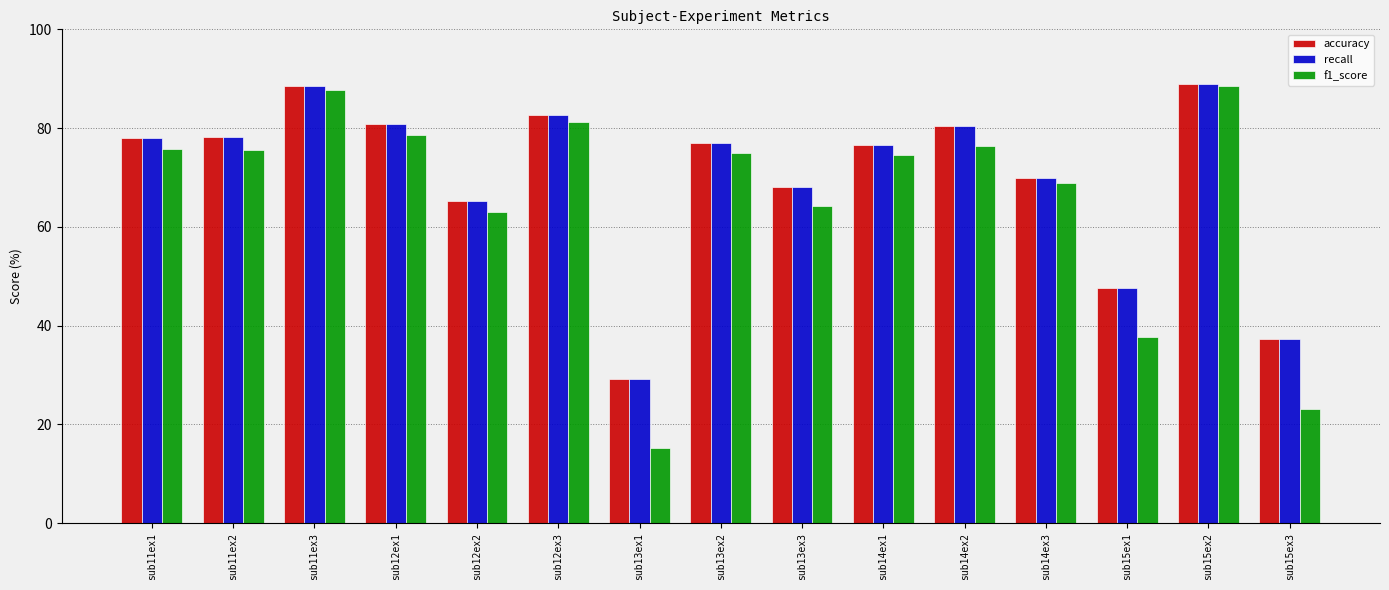

Which series has the widest spread of values?

f1_score